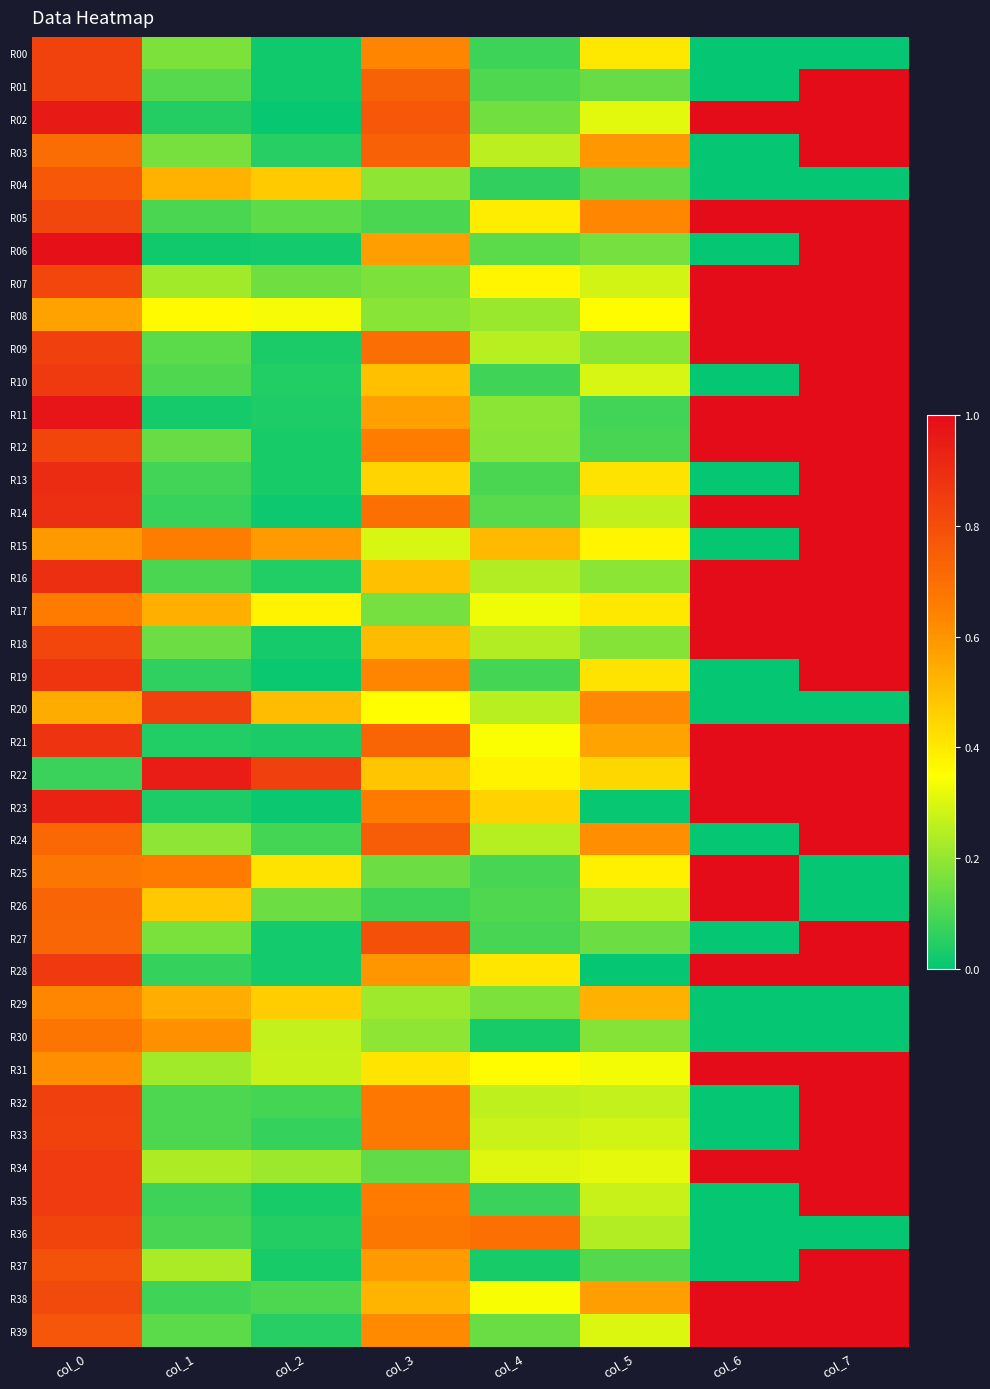

List the series in order of their peak value, lowest first.

R29, R30, R04, R36, R00, R20, R01, R02, R03, R05, R06, R07, R08, R09, R10, R11, R12, R13, R14, R15, R16, R17, R18, R19, R21, R22, R23, R24, R25, R26, R27, R28, R31, R32, R33, R34, R35, R37, R38, R39